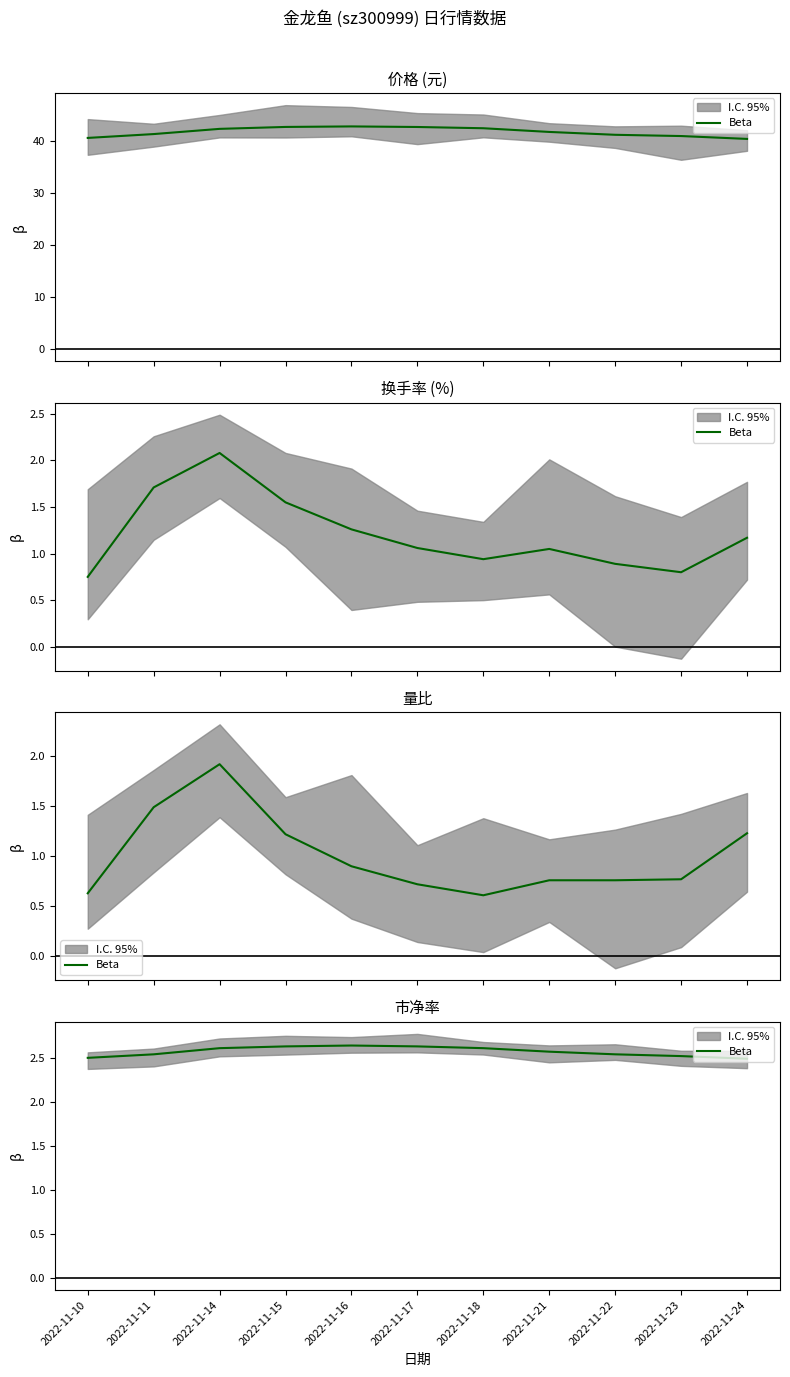

At which label is the value closest to 2?

2022-11-24